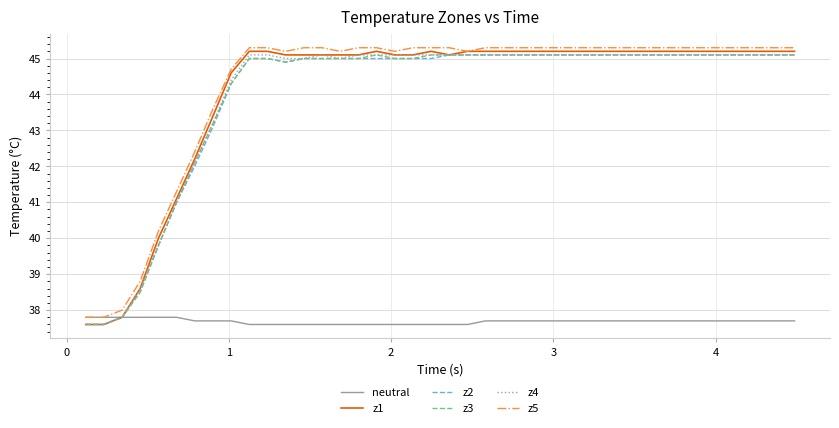

What is the lowest value of the z5 series?

37.8